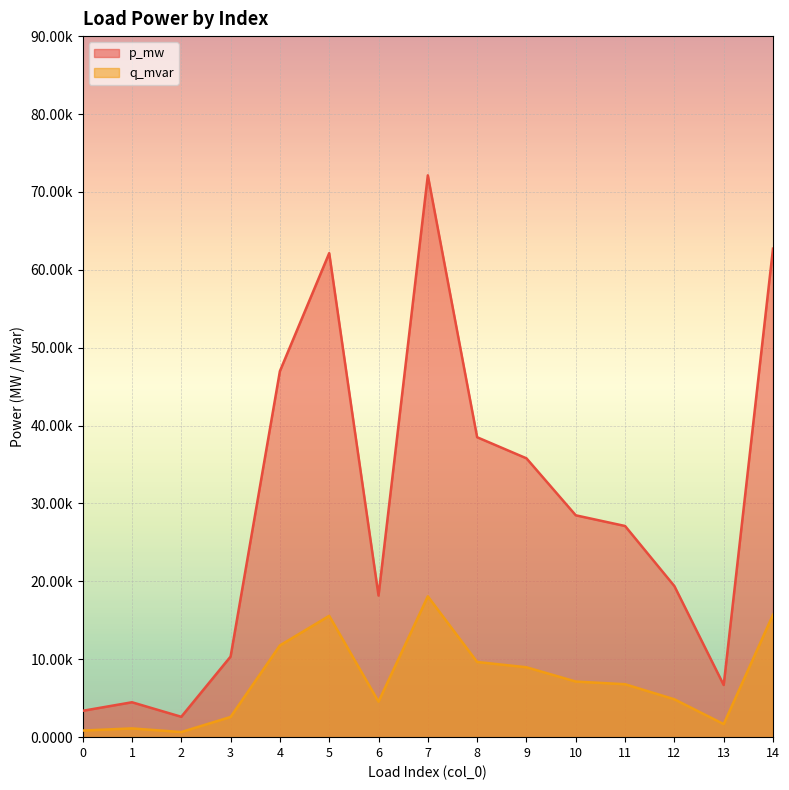

At which category does p_mw reach its first local peak?

1